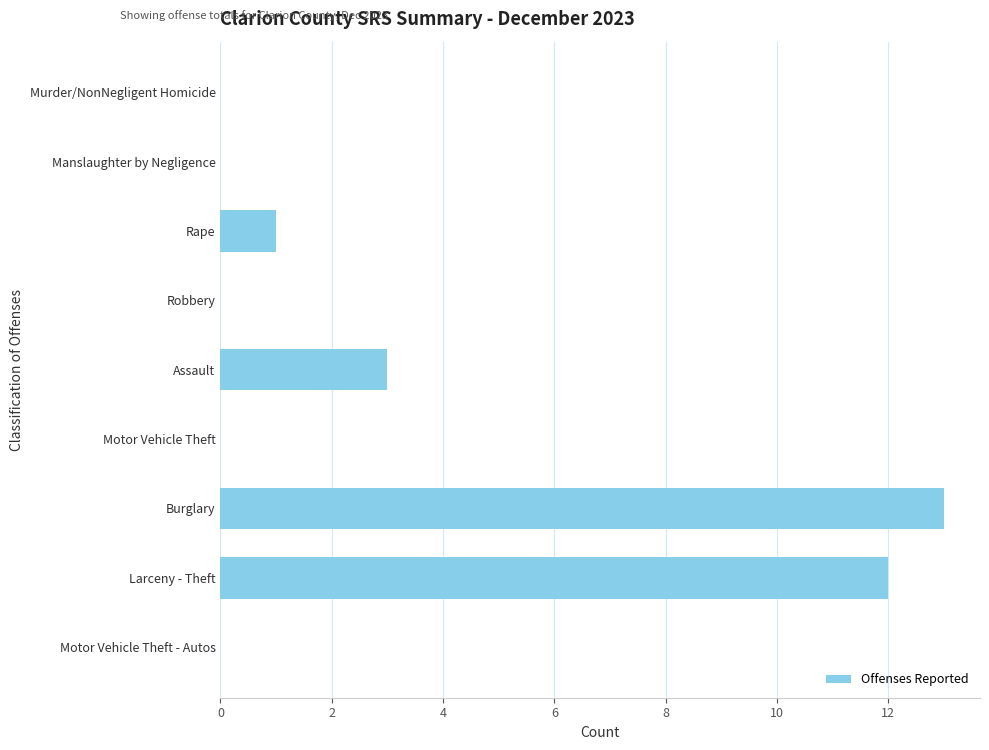

Reading bottom to top, transcribe all the data shown in this chart.

Motor Vehicle Theft - Autos=0	Larceny - Theft=12	Burglary=13	Motor Vehicle Theft=0	Assault=3	Robbery=0	Rape=1	Manslaughter by Negligence=0	Murder/NonNegligent Homicide=0